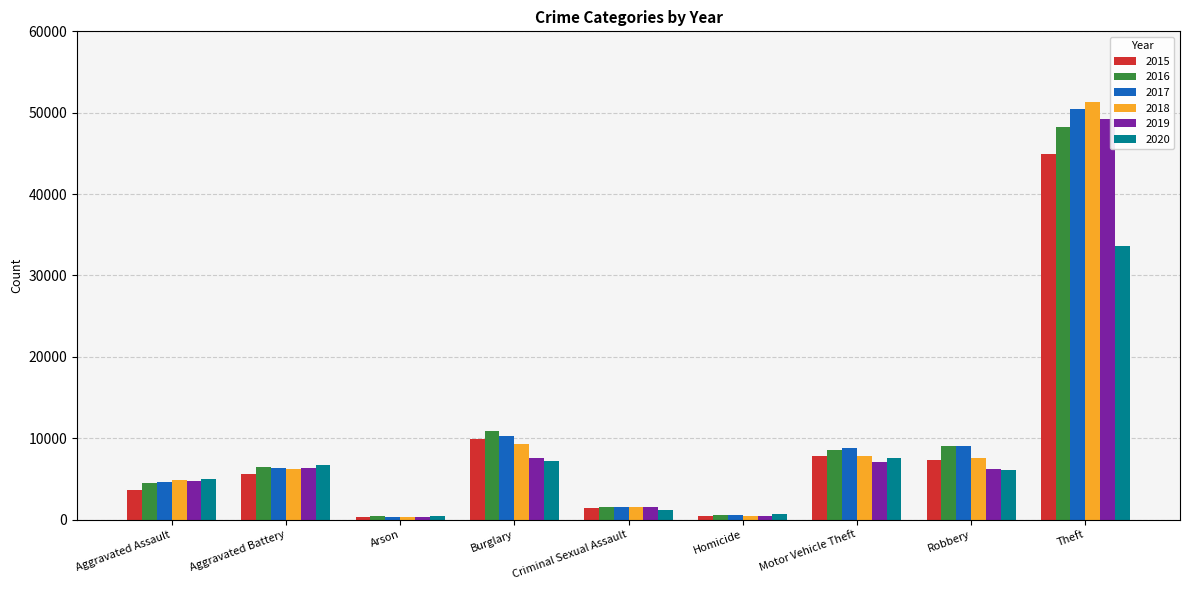

Which series has the largest range (max minus min)?

2018